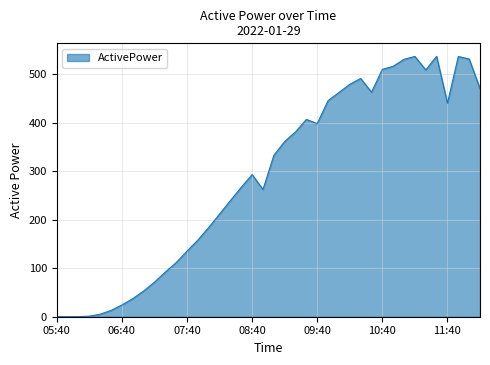

What is the greatest value displayed?

536.6